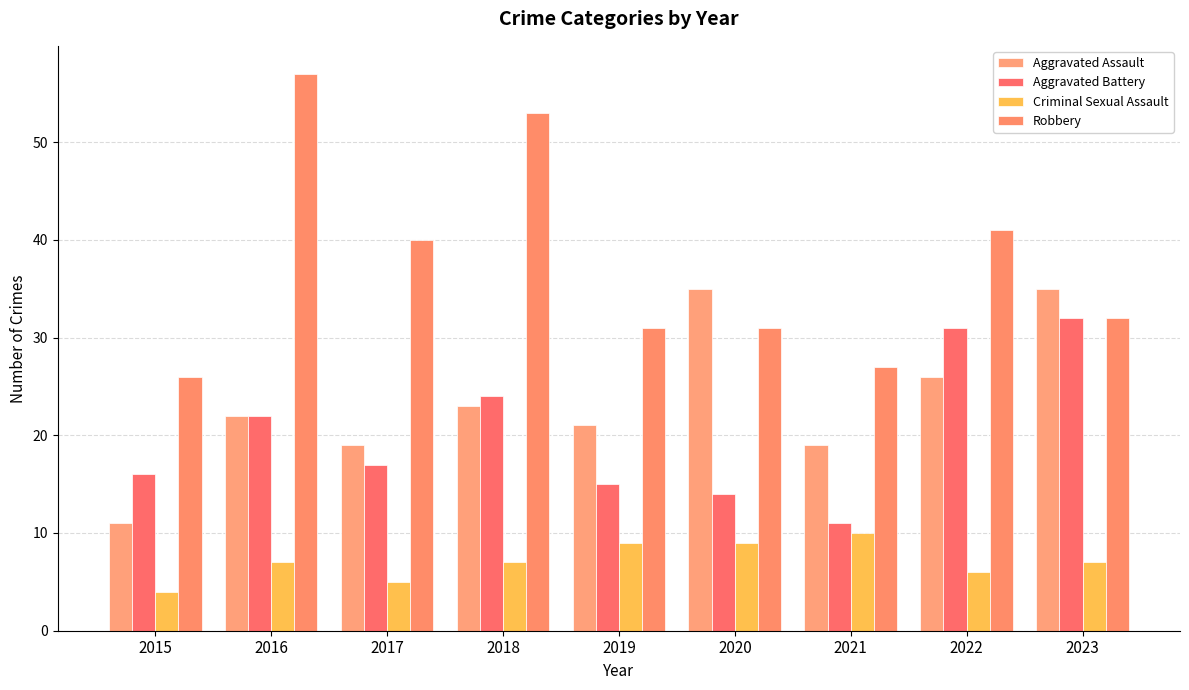

Is the value of Criminal Sexual Assault at 2018 greater than the value of Aggravated Assault at 2020?

No